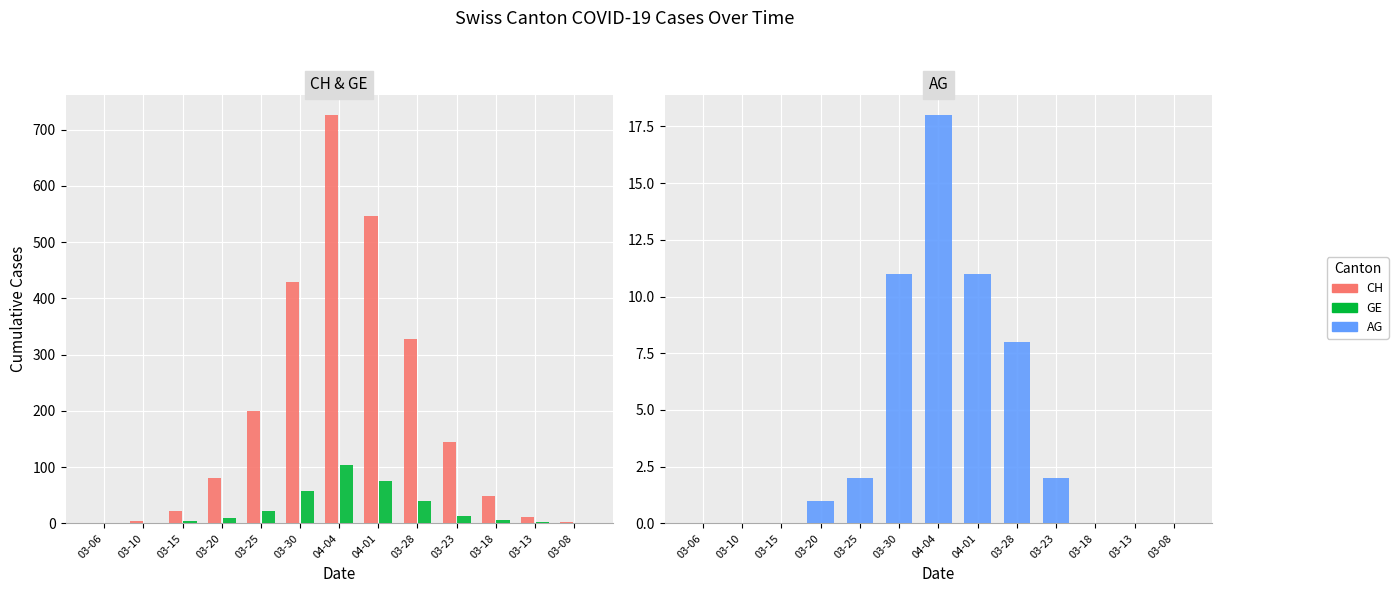

At which label does AG first exceed 1?

03-25